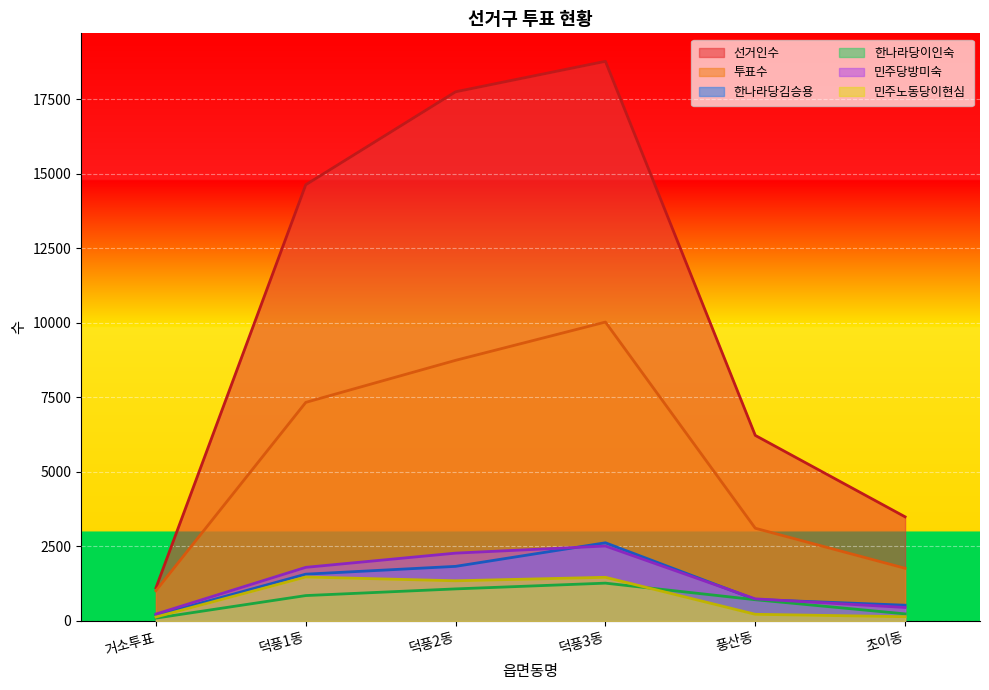

True or false: 한나라당이인숙 has a value of 1077 at 덕풍2동.

True